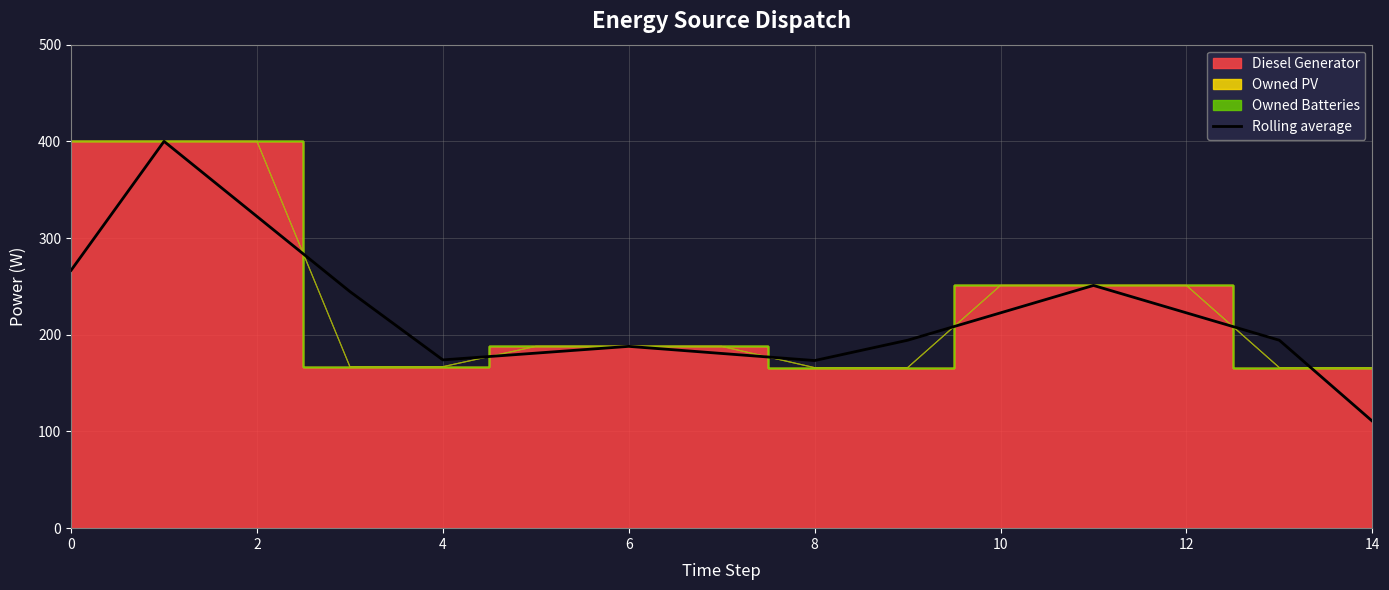

What is the difference between the maximum and minimum values?

289.3